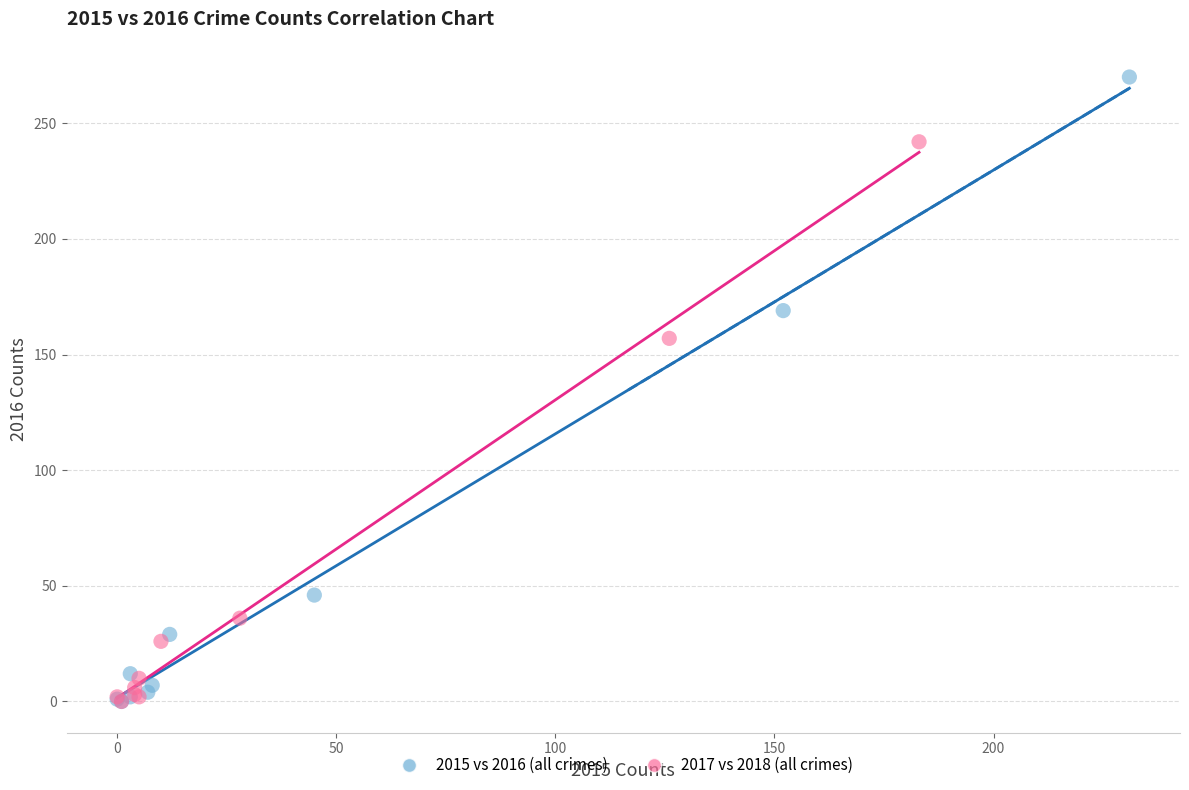

What are all the series names shown in the legend?

2015 vs 2016 (all crimes), 2017 vs 2018 (all crimes)